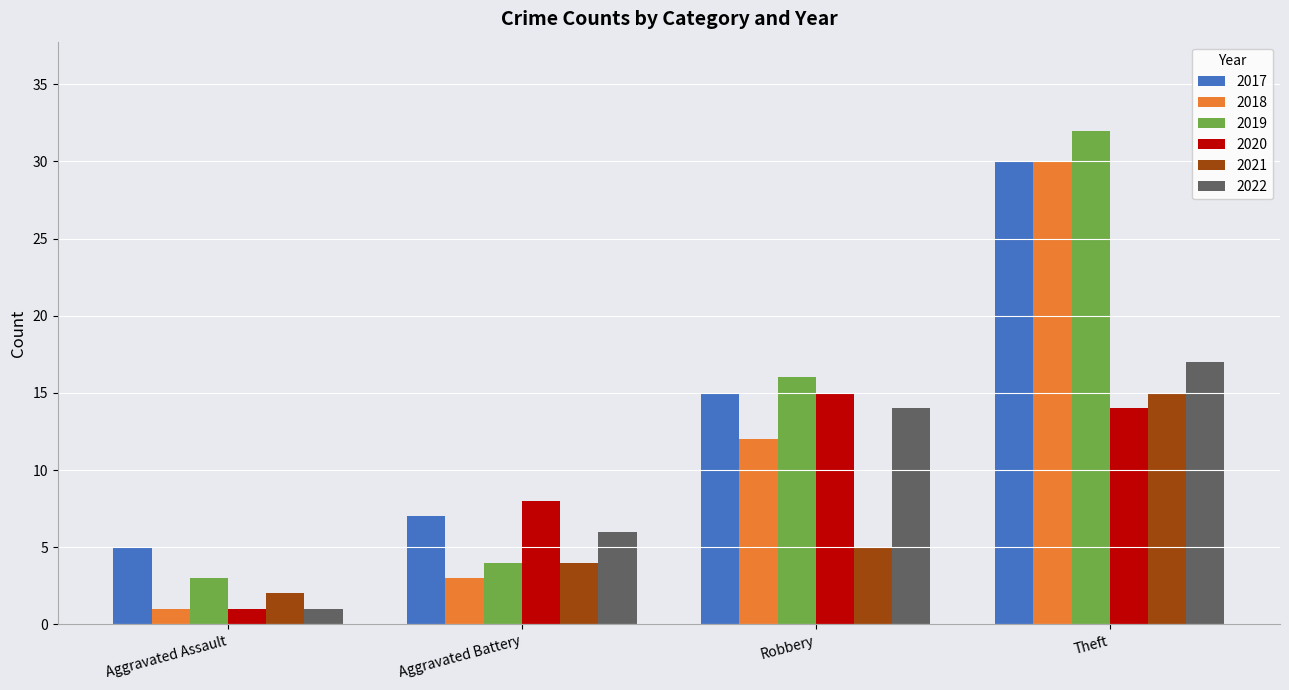

What is the greatest value displayed?

32